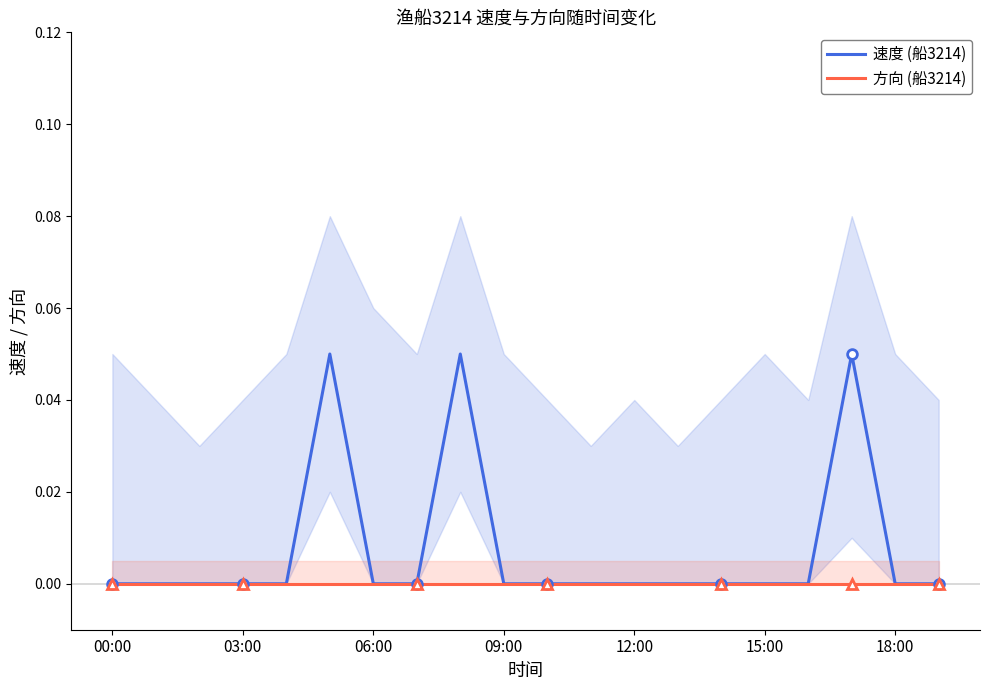

True or false: 方向 (船3214) has a value of 0.0 at 09:00.

True